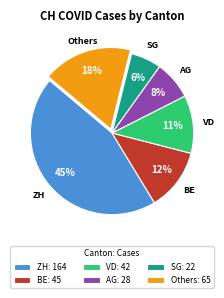

True or false: BE: 45 accounts for 2% of the total.

False